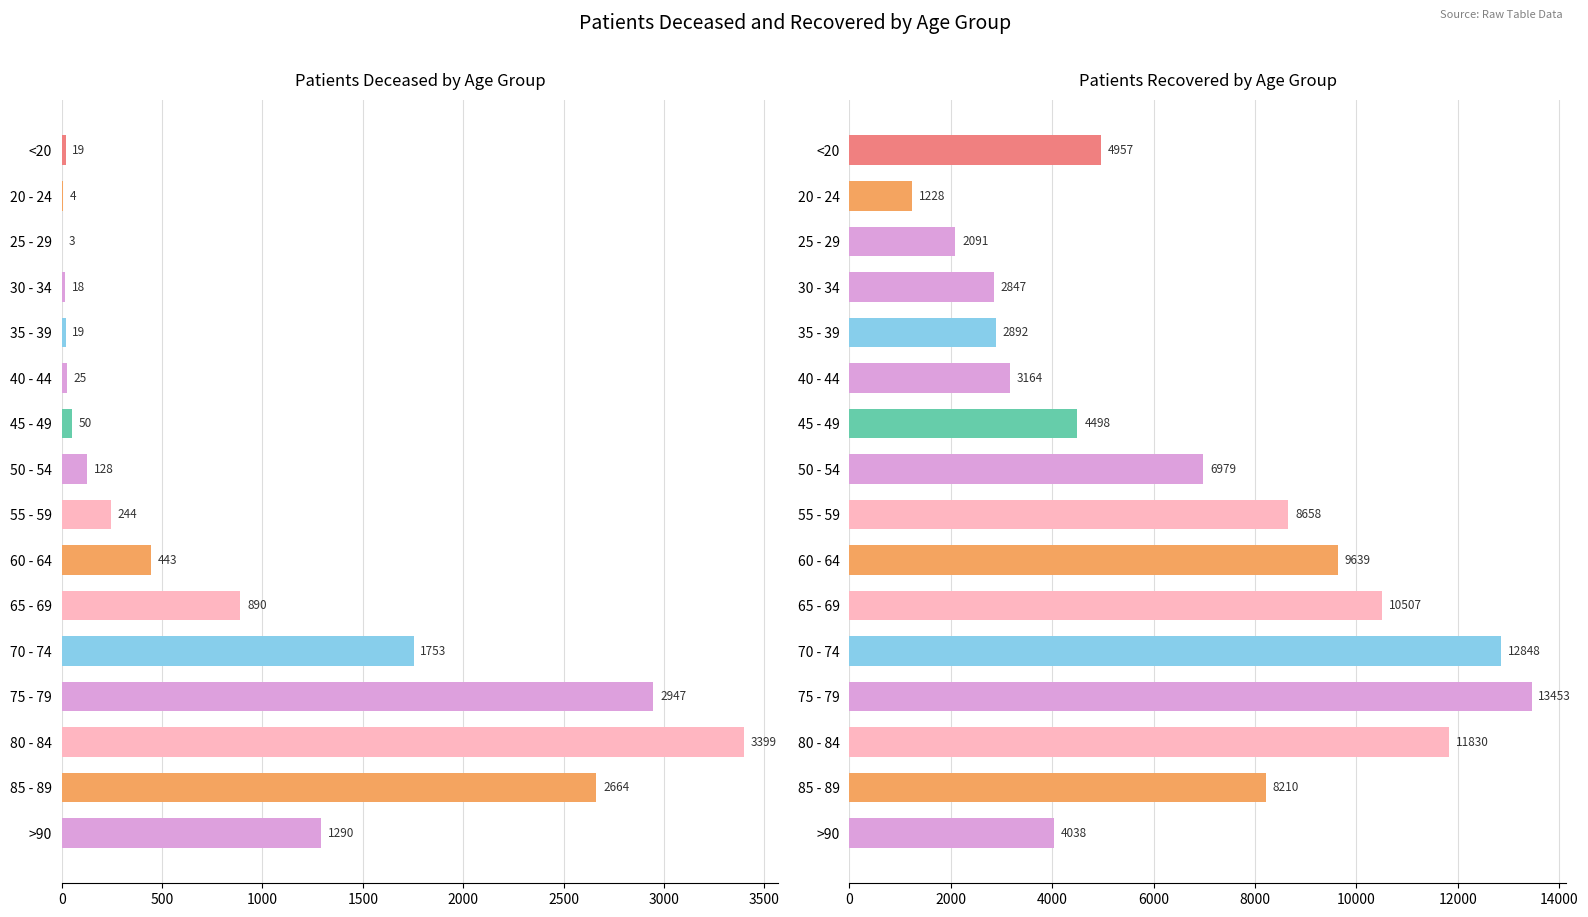

Which series has the largest range (max minus min)?

patients_recovered